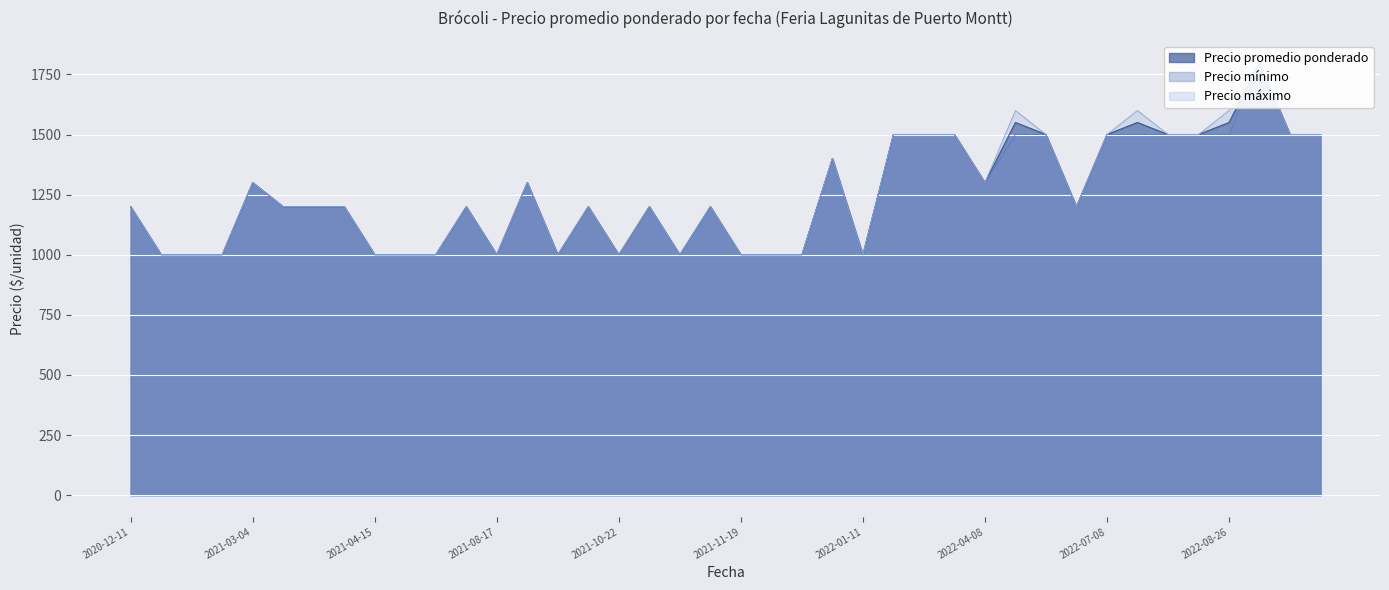

The value of Precio minimo at 2021-08-17 is 1847. True or false?

False